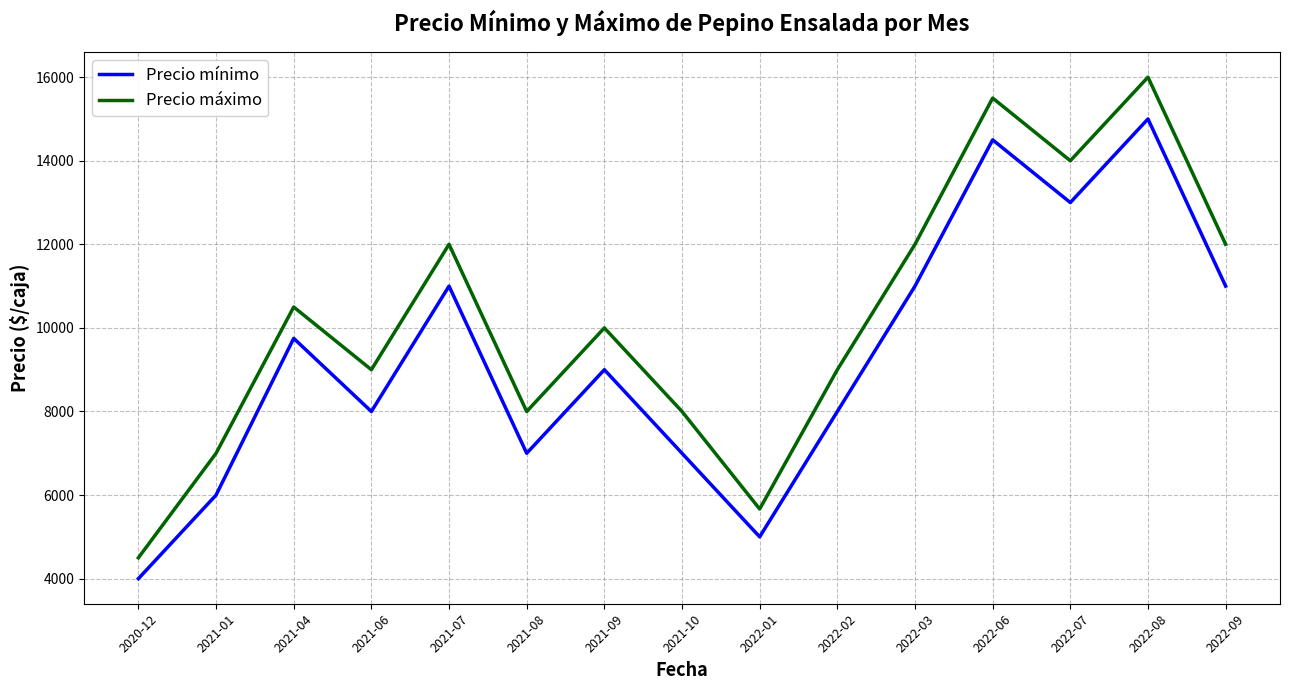

True or false: Precio máximo and Precio mínimo cross at least once.

False